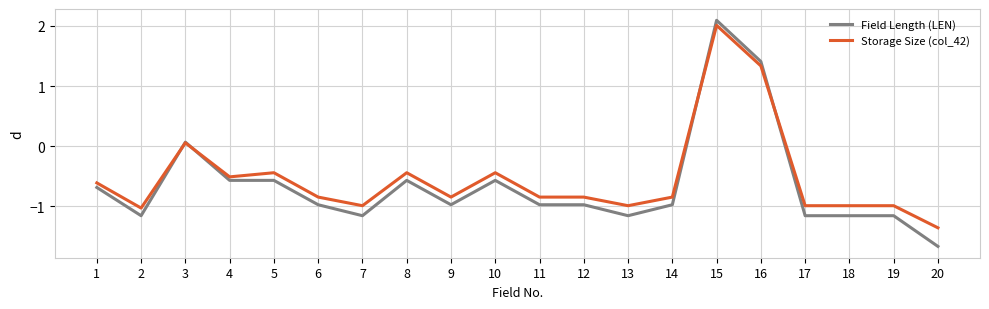

Rank the series by their maximum value, from lowest to highest.

Storage Size (col_42), Field Length (LEN)